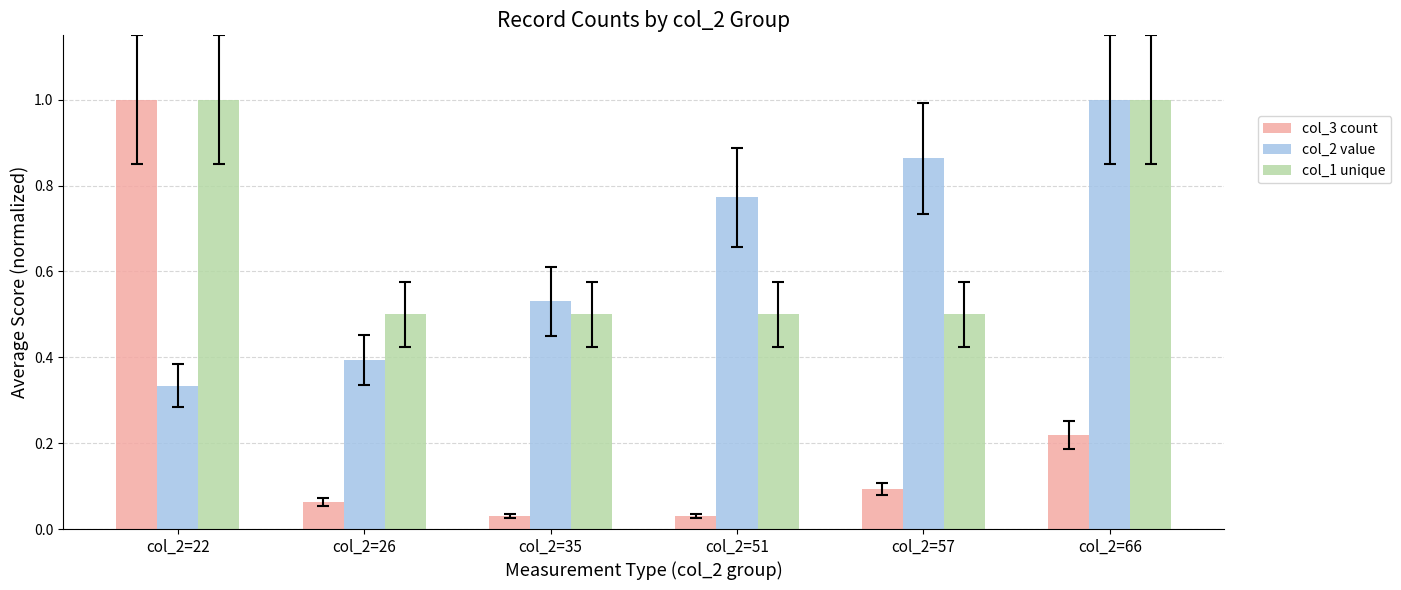

Between col_2=26 and col_2=51, which series saw the biggest shift?

col_2 value